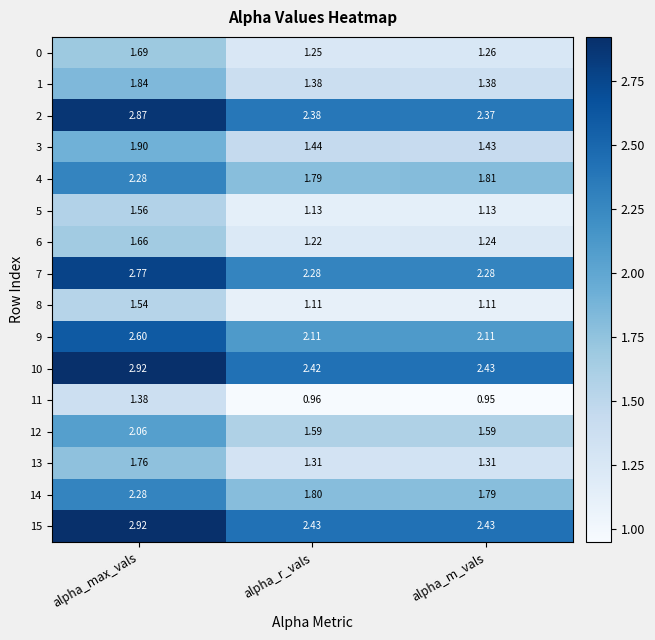

Rank the categories by 2 value from highest to lowest.

alpha_max_vals, alpha_r_vals, alpha_m_vals